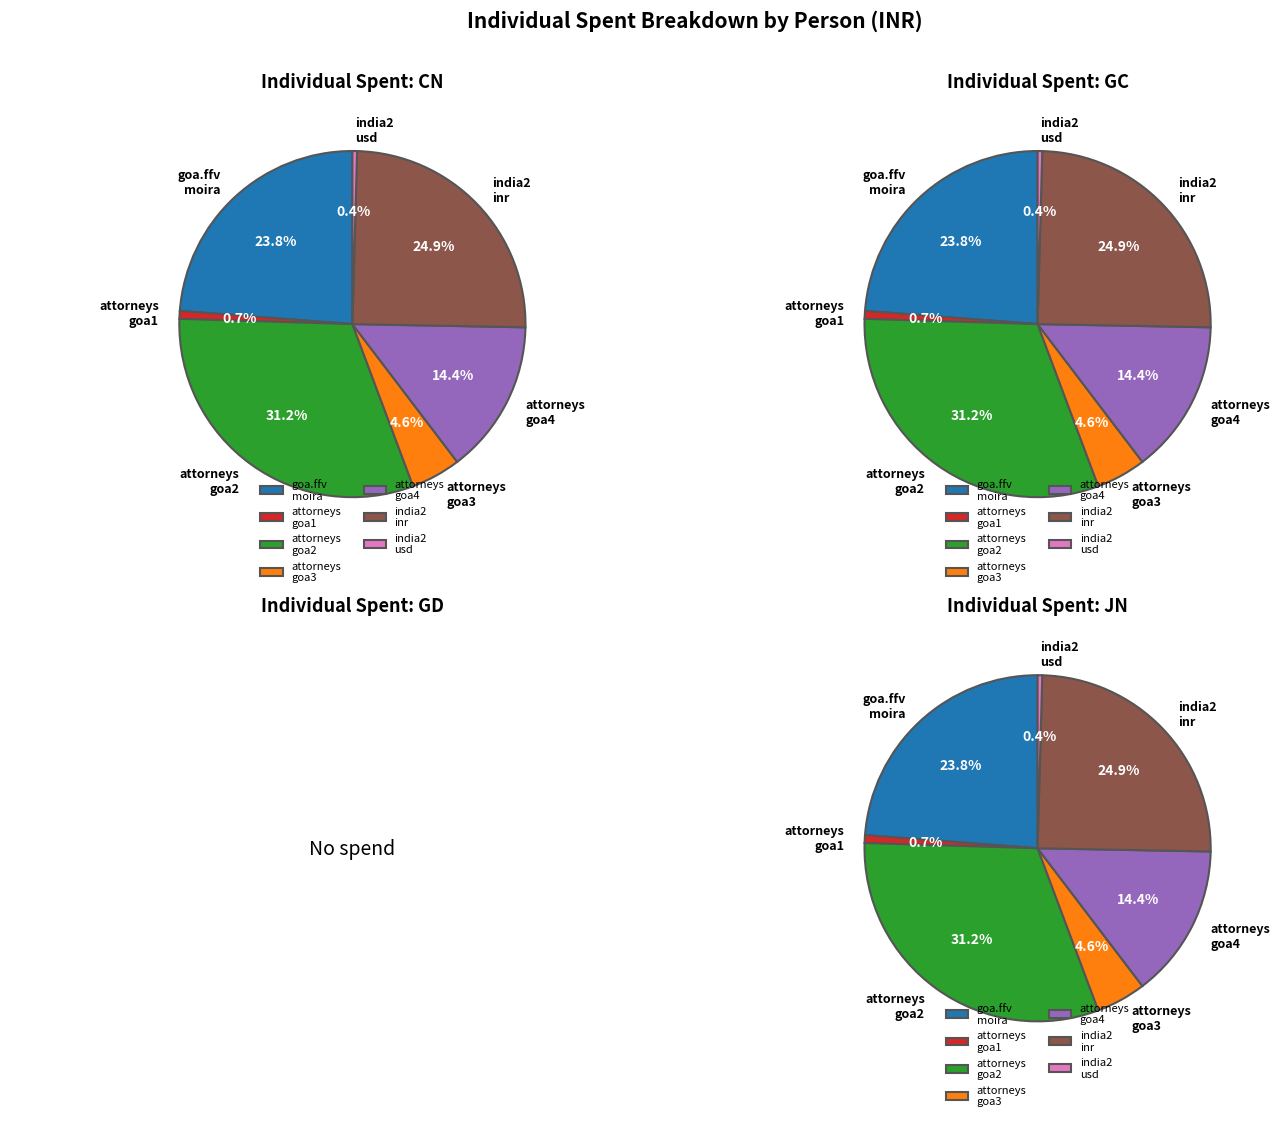

Combined, do 6 and gd account for over 50%?

No